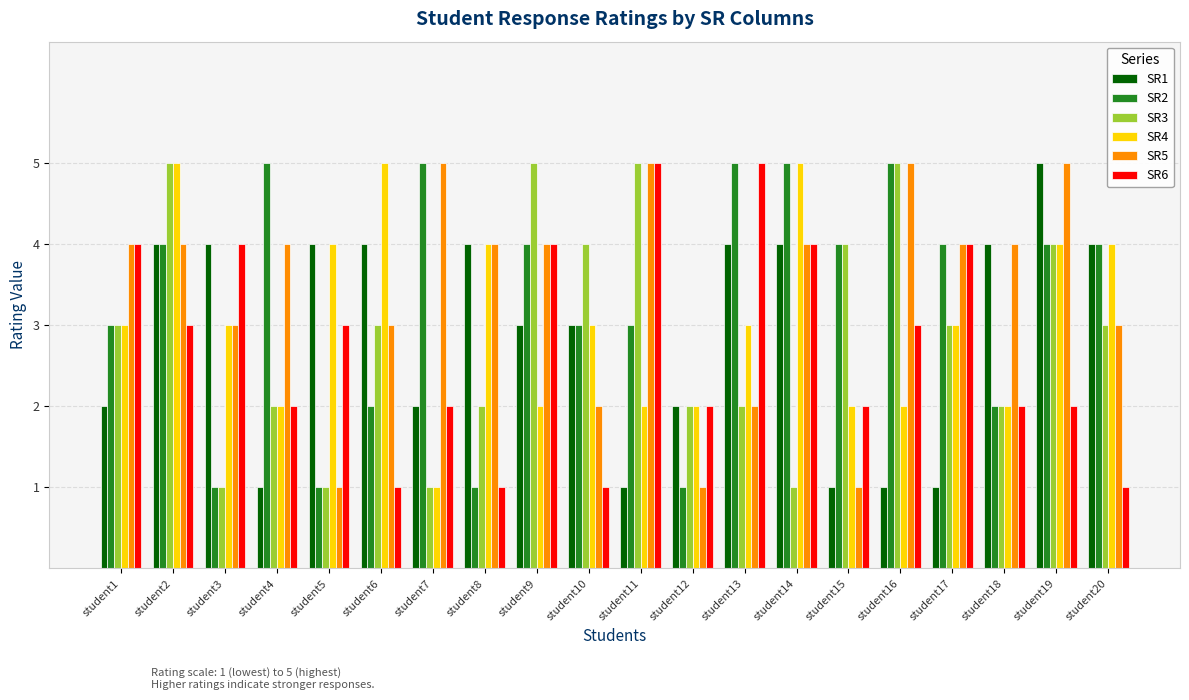

How many groups of bars are there?

20